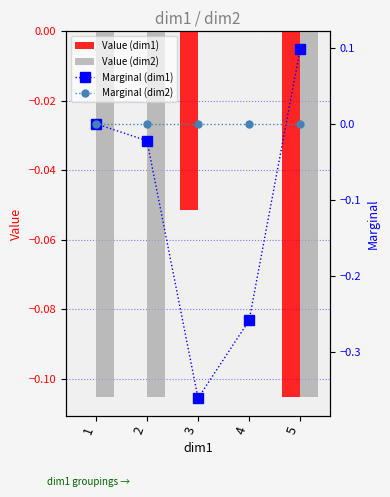

Which series has the largest total across all categories?

Marginal (dim2)